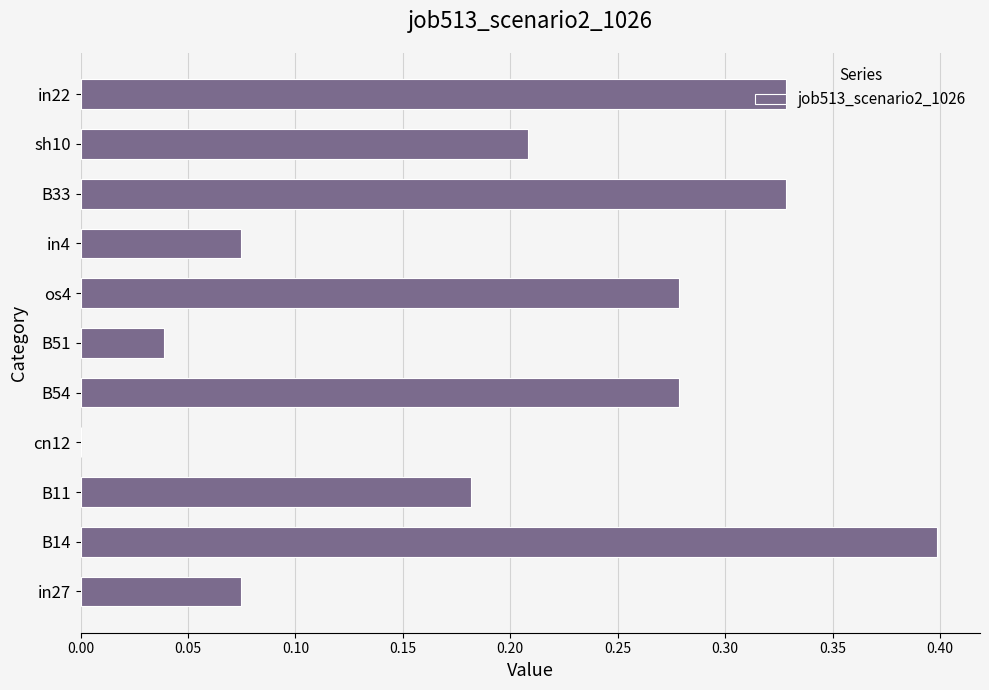

Is it true that the value at B14 is 0.4?

True